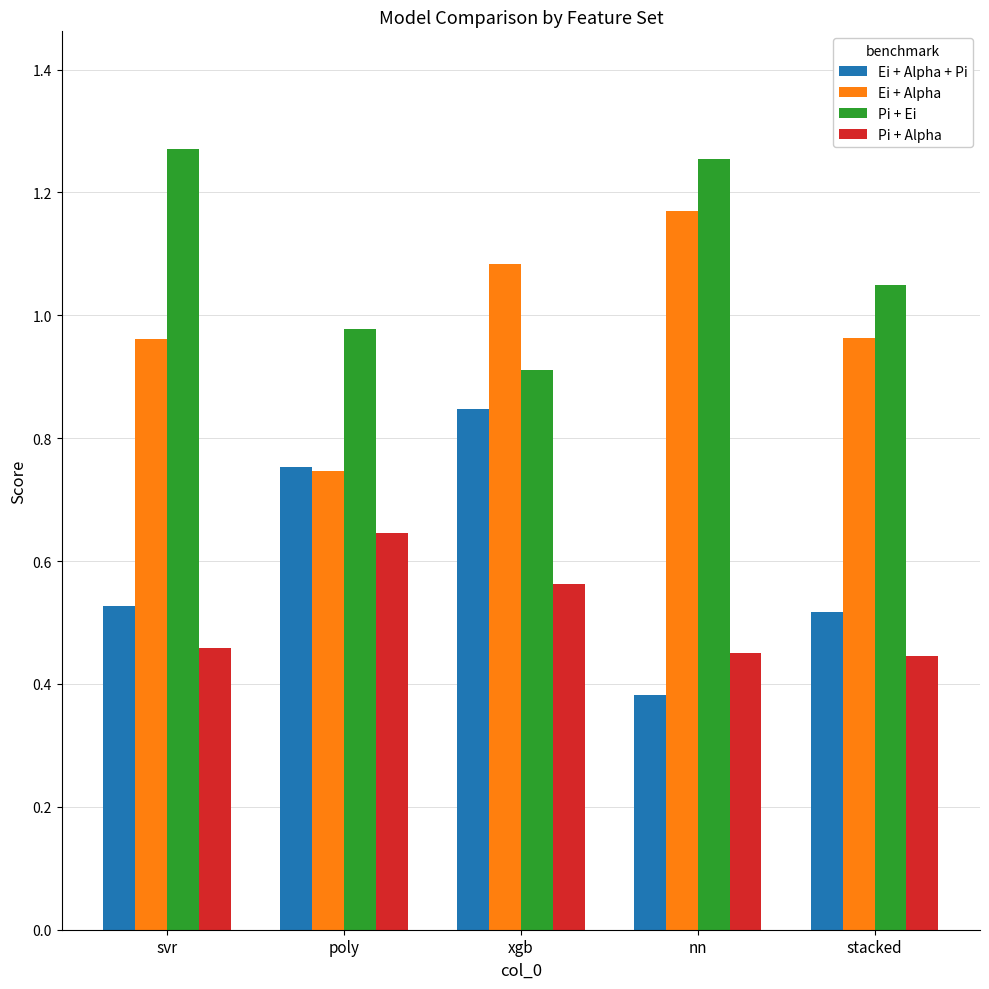

What are all the series names shown in the legend?

Ei + Alpha + Pi, Ei + Alpha, Pi + Ei, Pi + Alpha